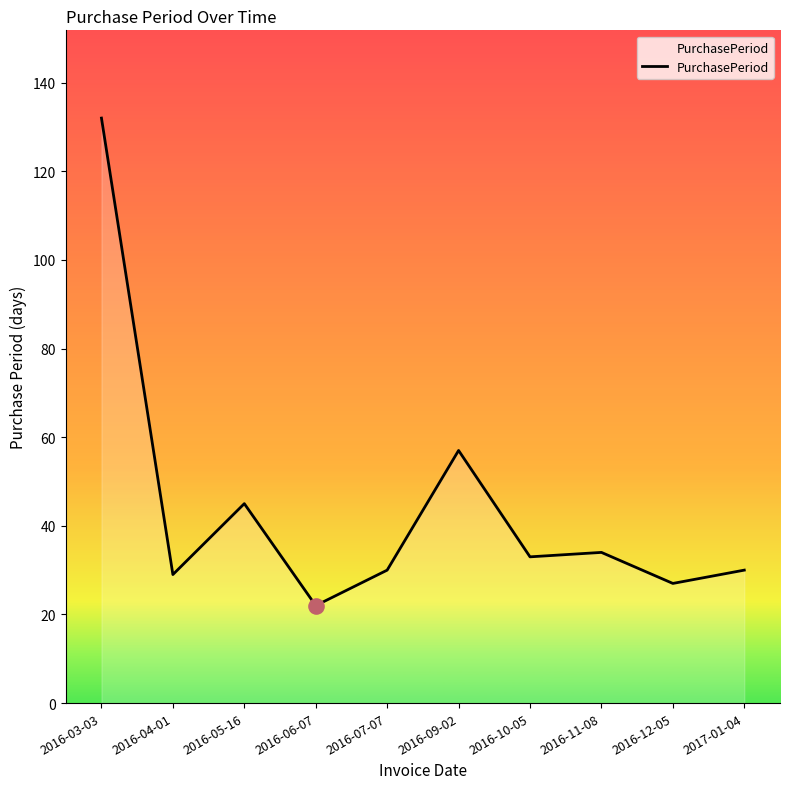

Which has a higher value, 2016-12-05 or 2016-03-03?

2016-03-03